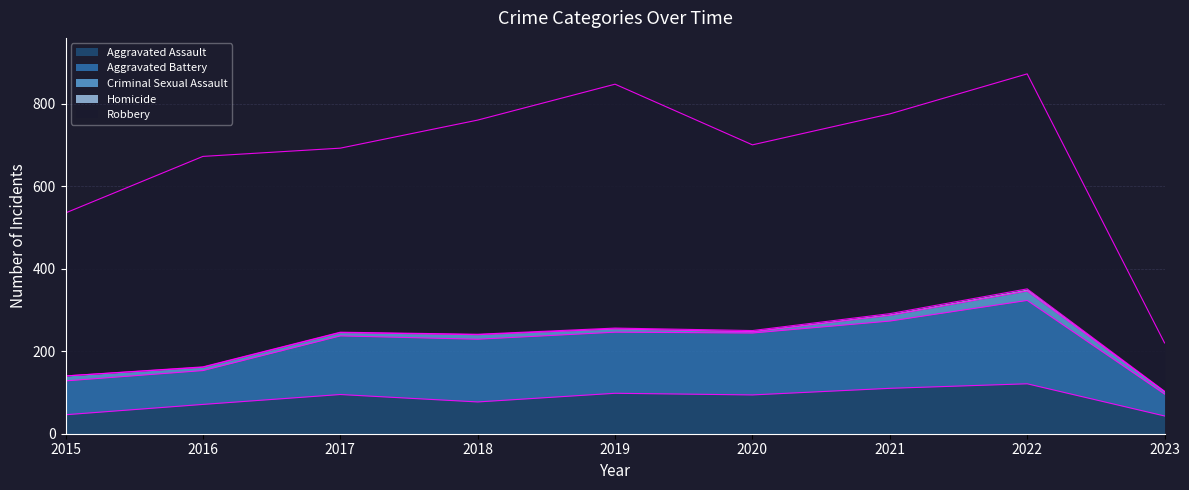

Is it true that Criminal Sexual Assault equals 3 at 2019?

False